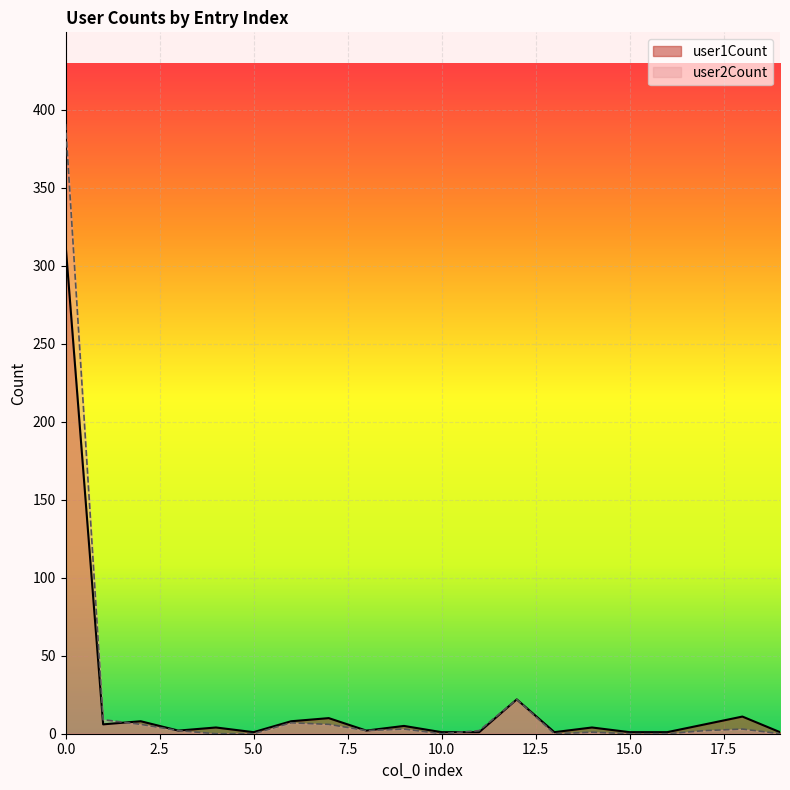

What are all the series names shown in the legend?

user1Count, user2Count